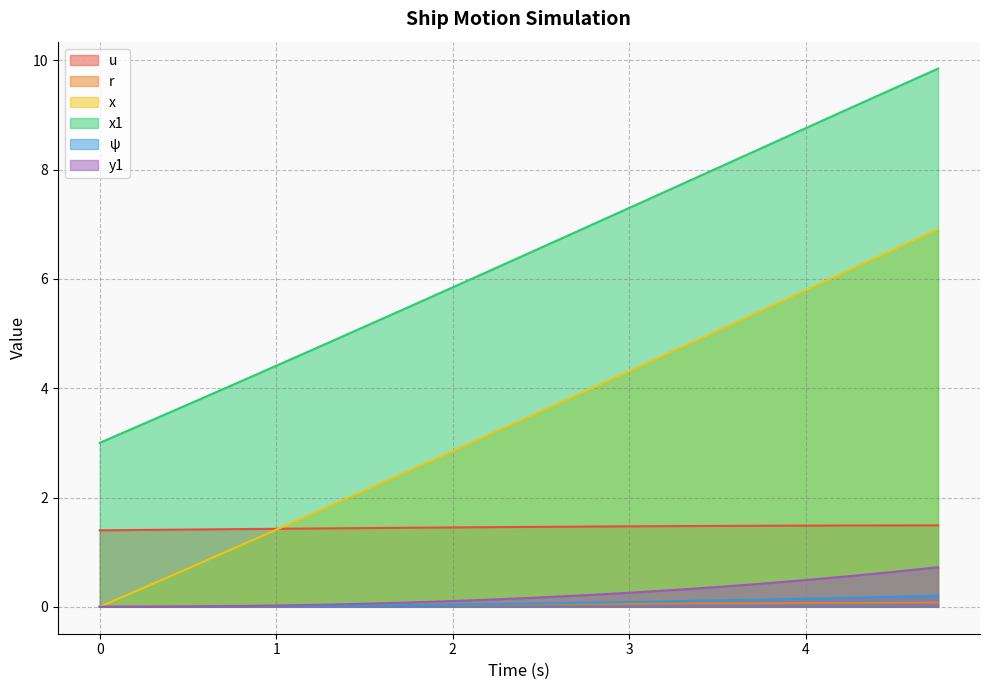

The r series shows 0.0 at 3.0. True or false?

False